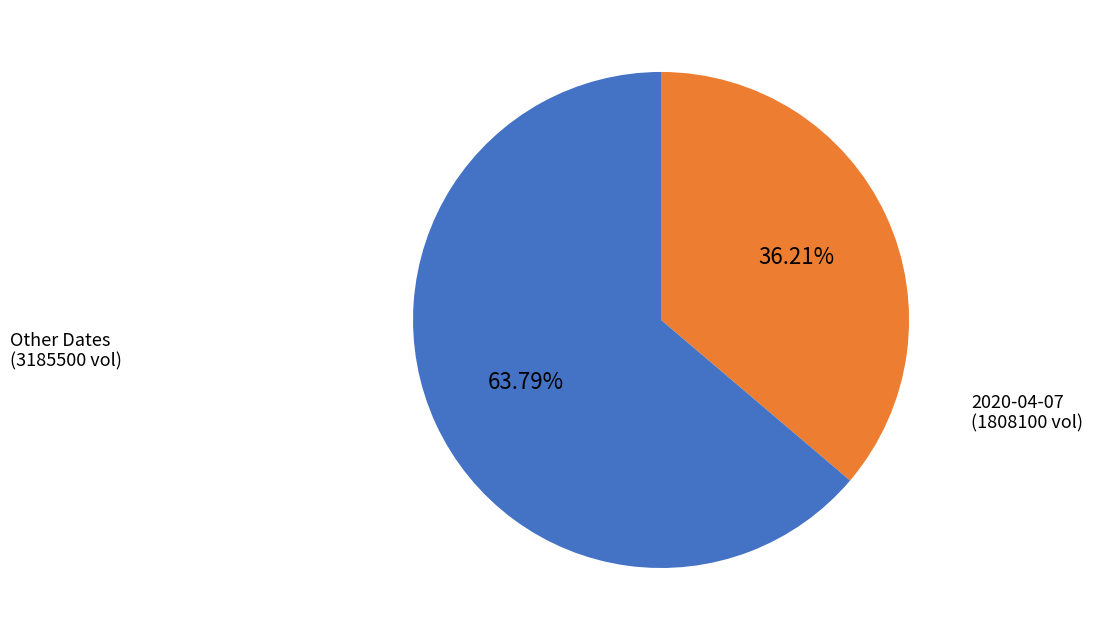

Is there any slice that represents more than half of the pie?

Yes